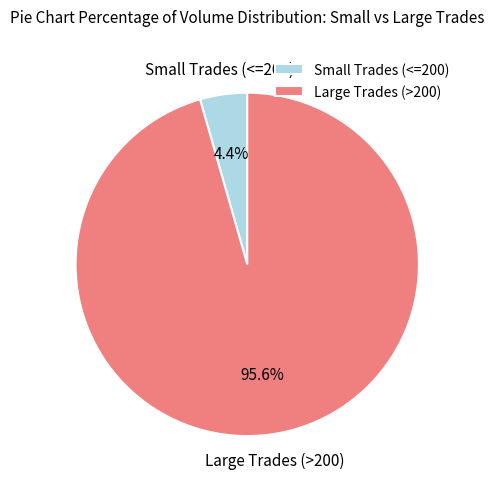

Which has a higher value, Small Trades (<=200) or Large Trades (>200)?

Large Trades (>200)